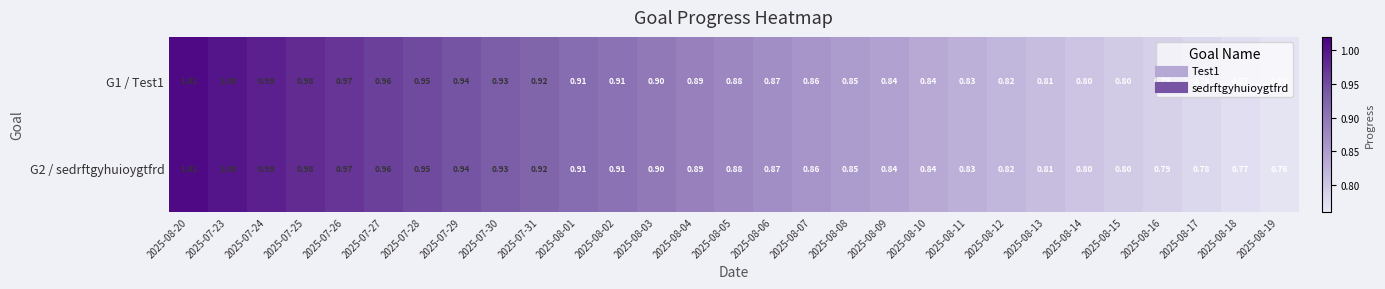

Is the value of G1 / Test1 at 2025-08-01 greater than the value of G2 / sedrftgyhuioygtfrd at 2025-07-26?

No